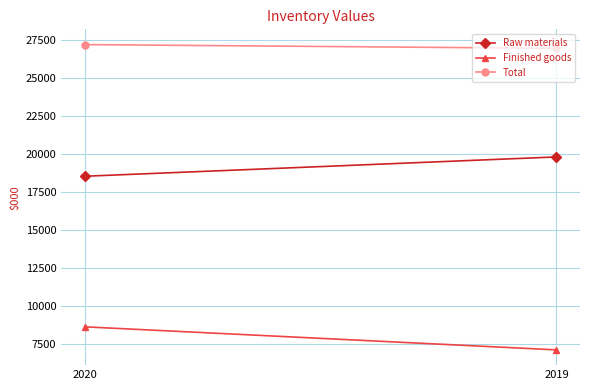

What is the value of the Total point at the 2nd from the left?

26953